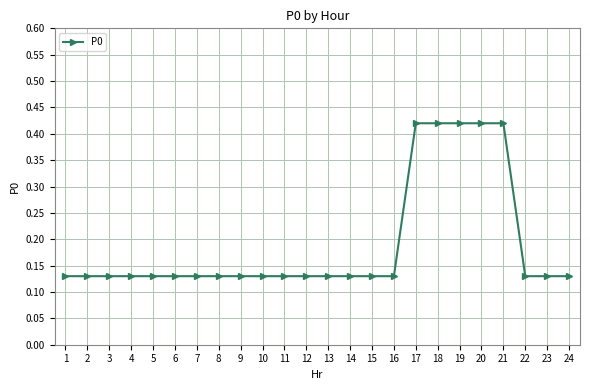

The value at 13 is 0.2. True or false?

False